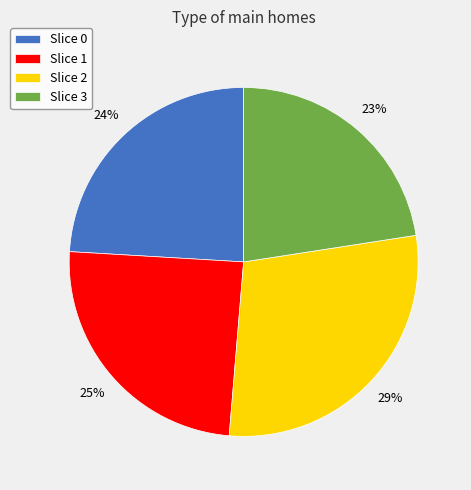

Which category has the smallest portion of the pie?

Slice 3